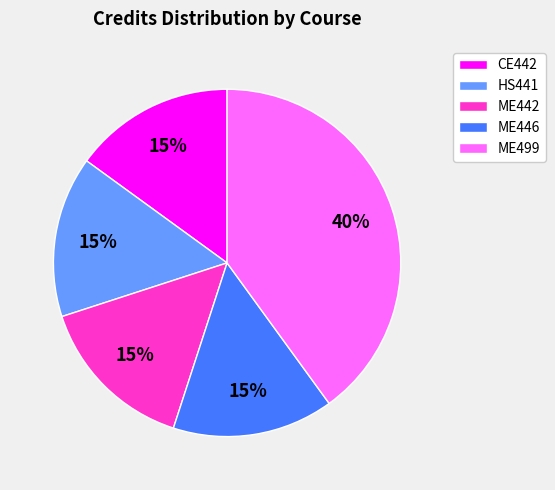

To the nearest percent, what is the combined percentage of ME442 and HS441?

30%